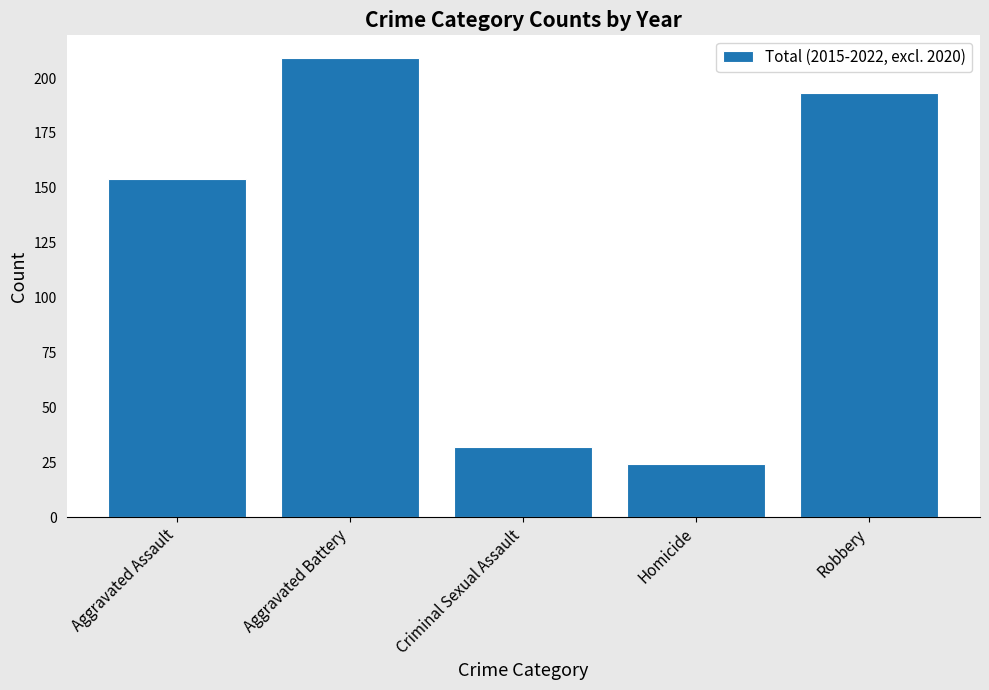

What is the approximate value at Aggravated Assault?

154